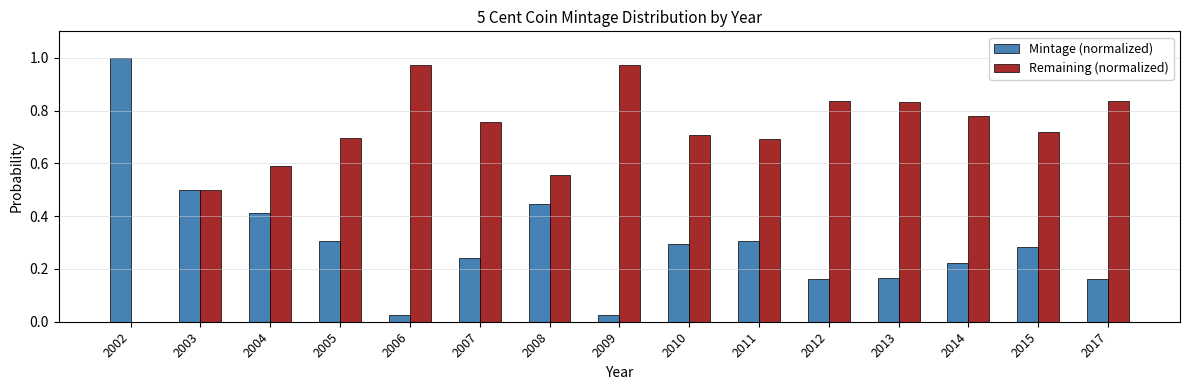

What are all the series names shown in the legend?

Mintage (normalized), Remaining (normalized)